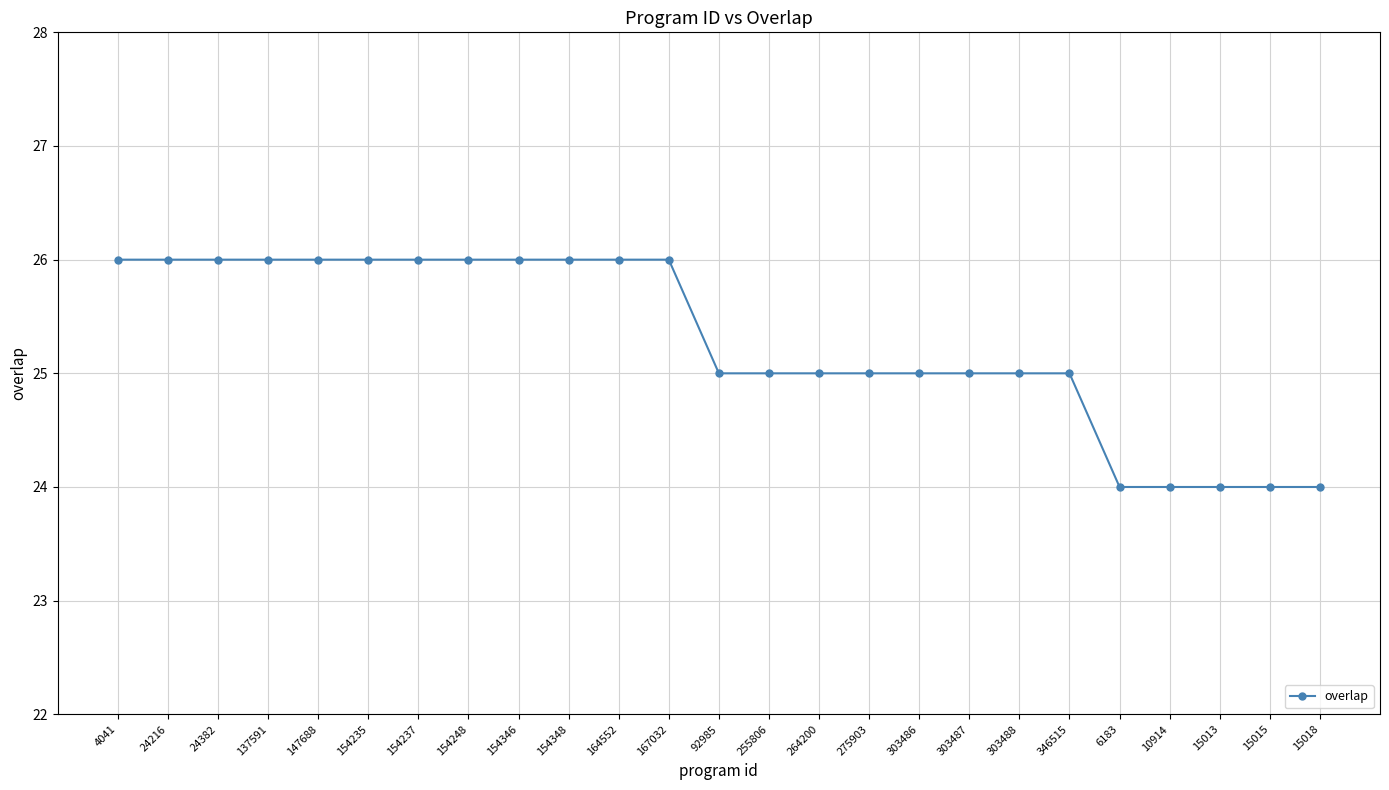

Is it true that the value at 4041 is 12?

False